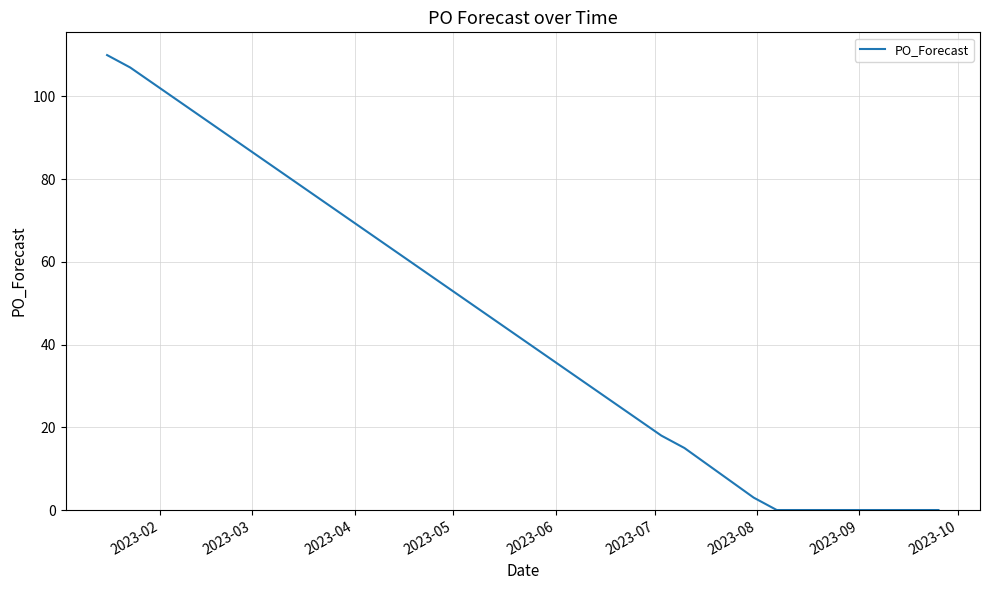

What is the difference between the maximum and minimum values?

110